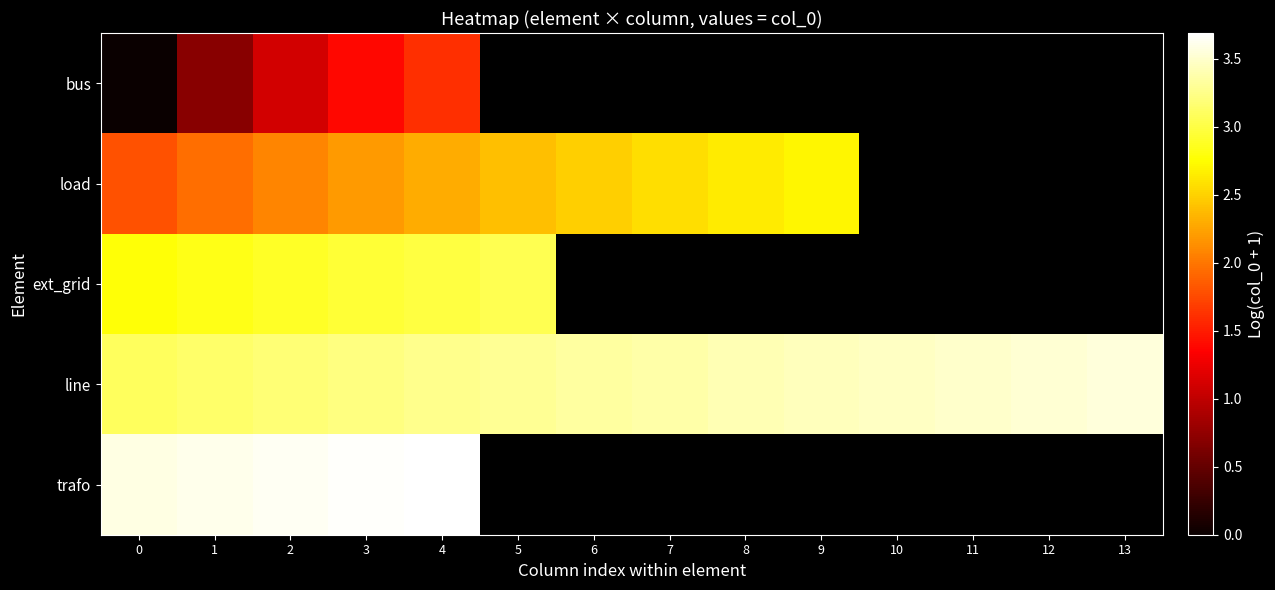

Is the value of line at 6 greater than the value of trafo at 3?

No